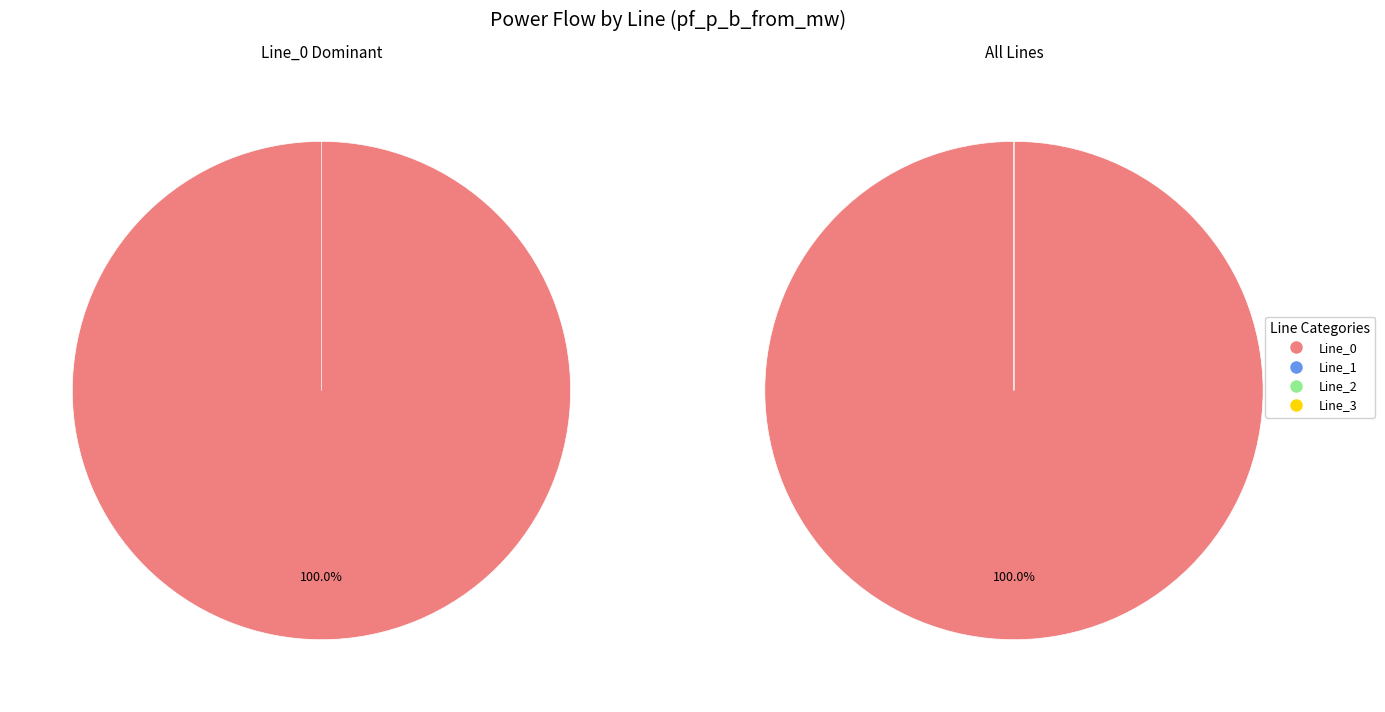

Which slice is the largest?

Line_0